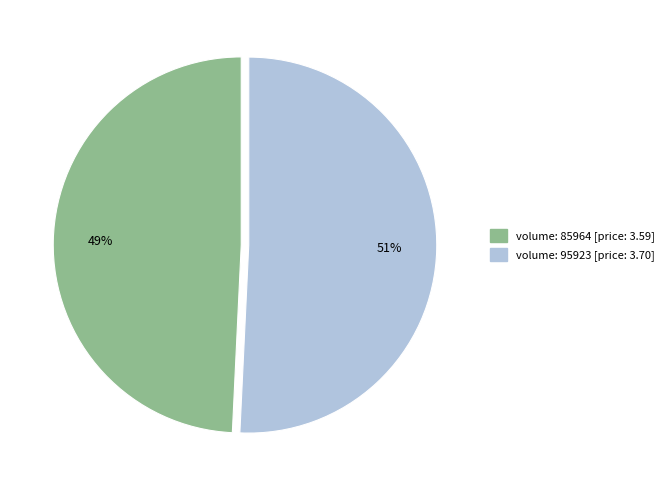

Is there any slice that represents more than half of the pie?

Yes